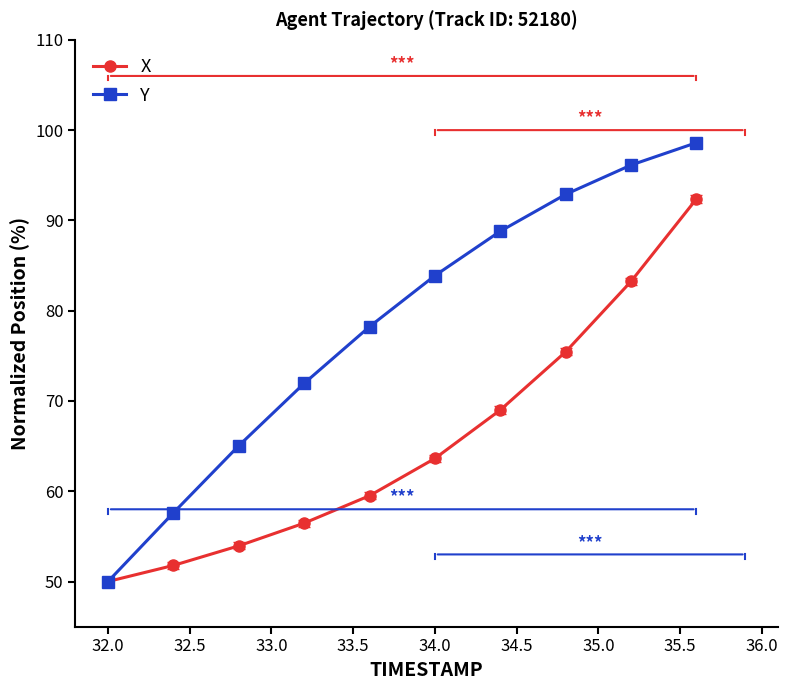

What is the greatest value displayed?

98.6